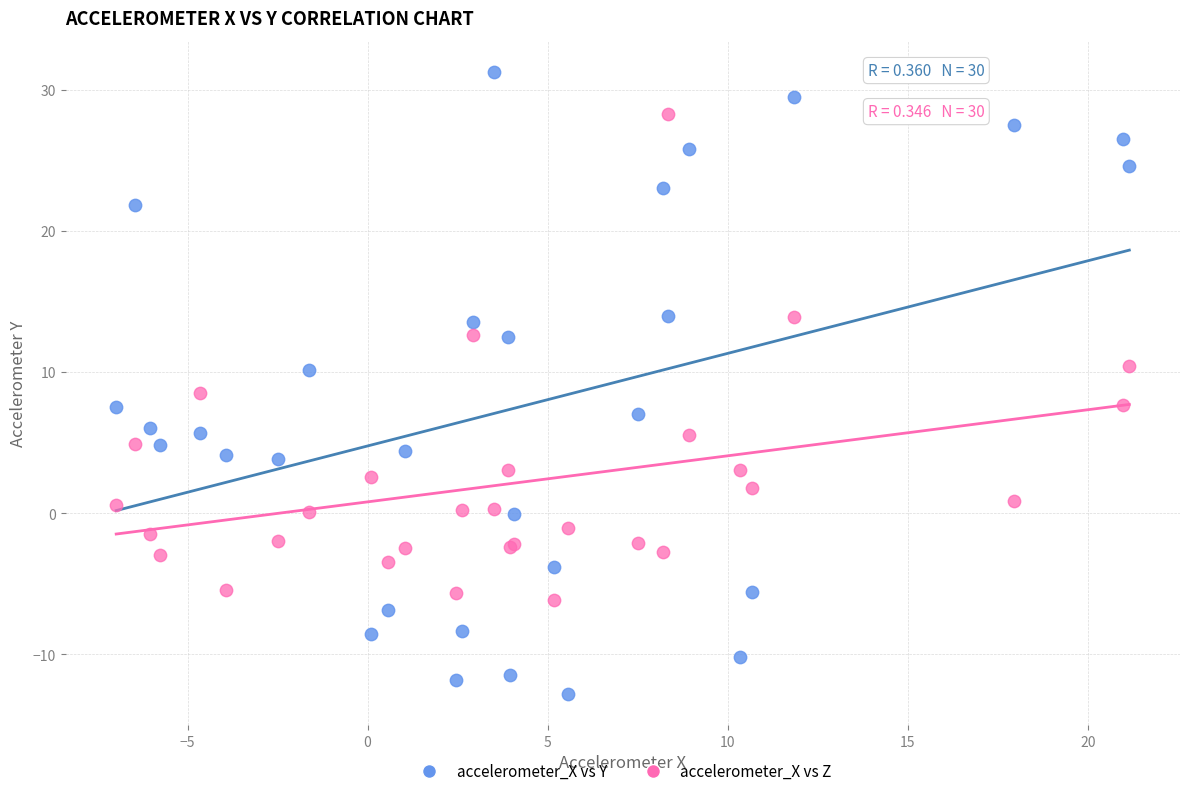

Which series has the widest spread of Y values?

accelerometer_X vs Y